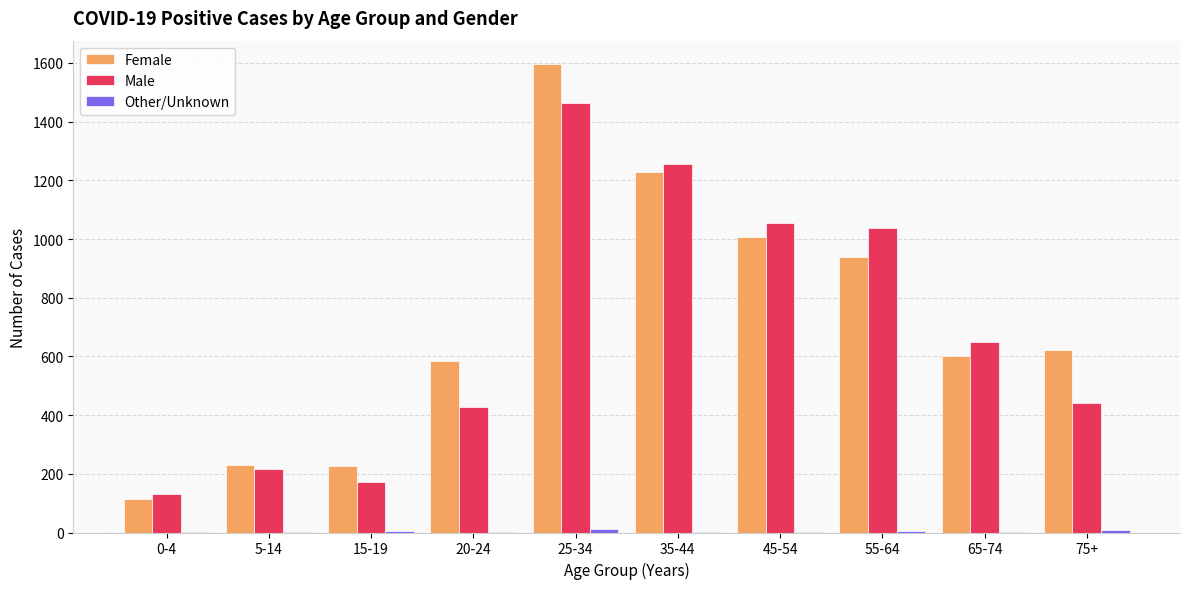

How many groups of bars are there?

10